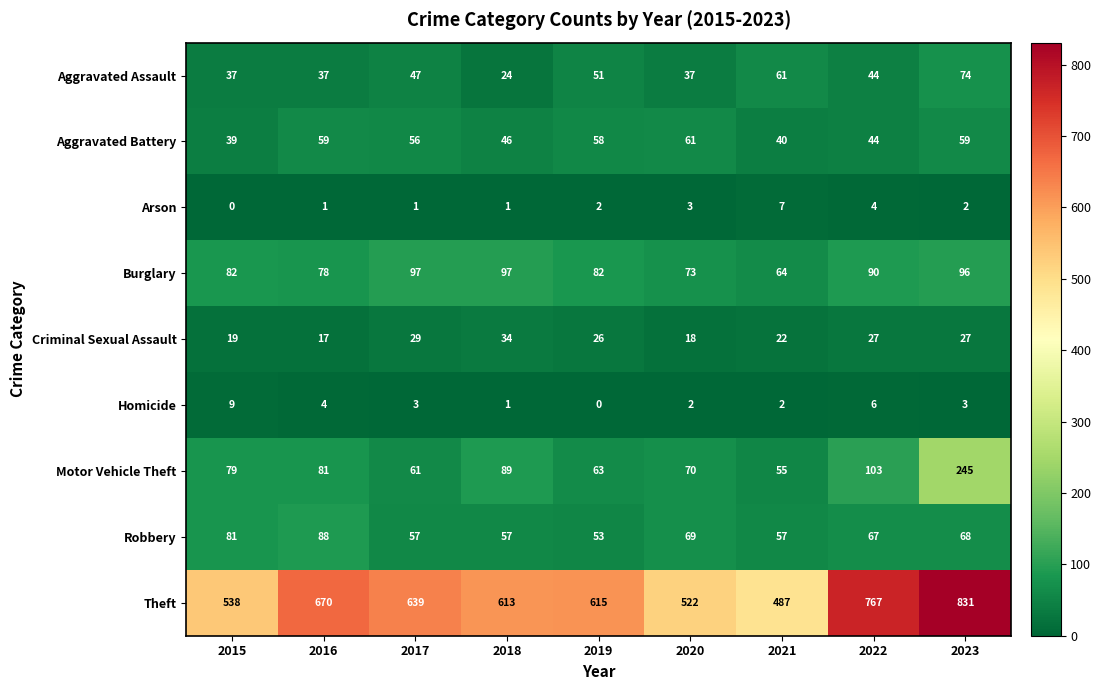

At how many categories does at least one series exceed 820?

1